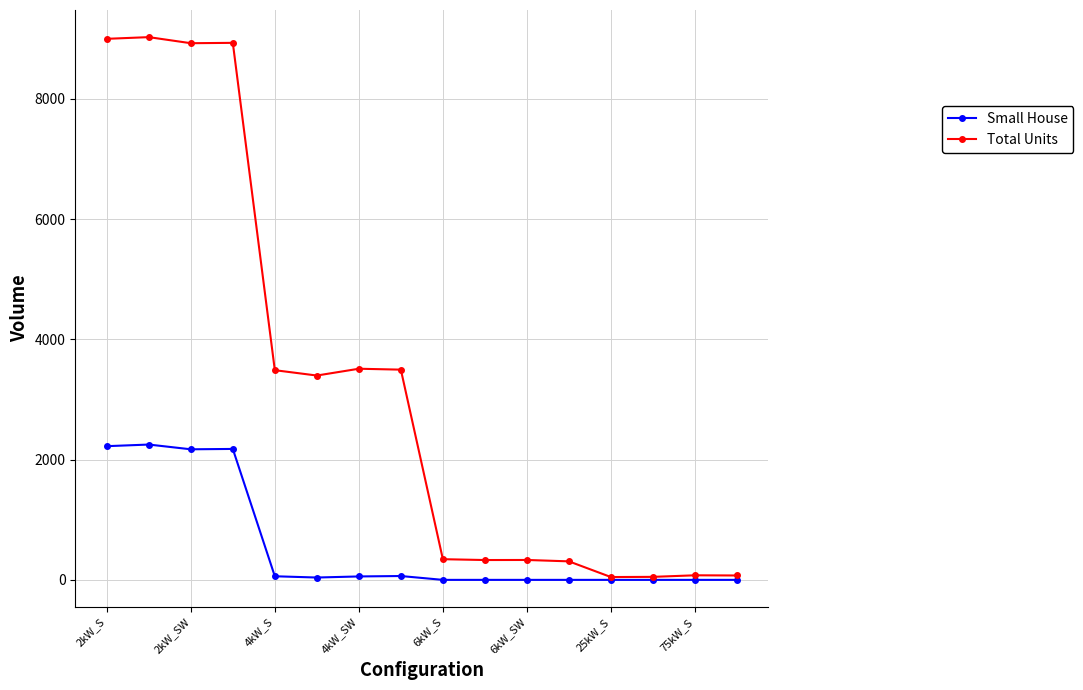

At how many categories does at least one series exceed 7642?

4